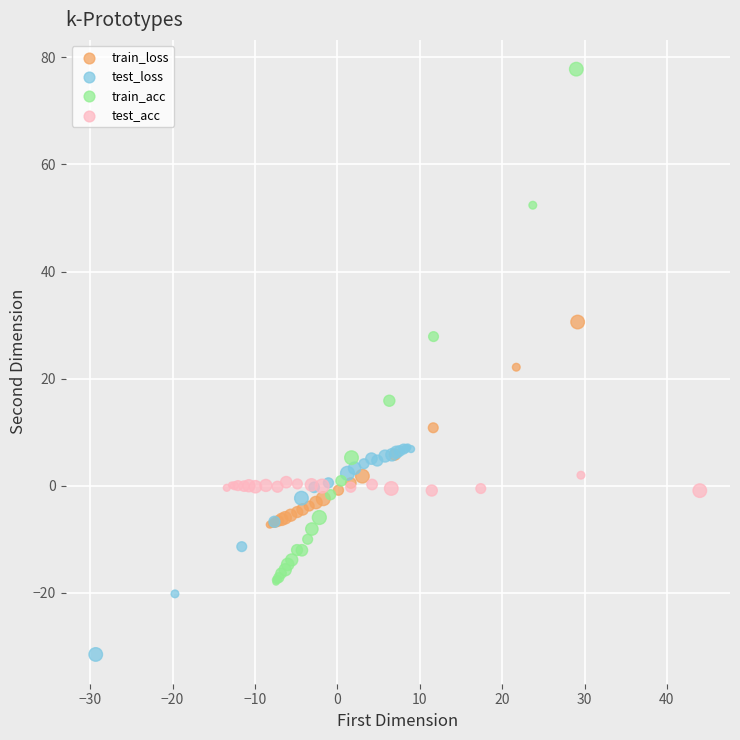

Which series contains the lowest Y value?

test_loss